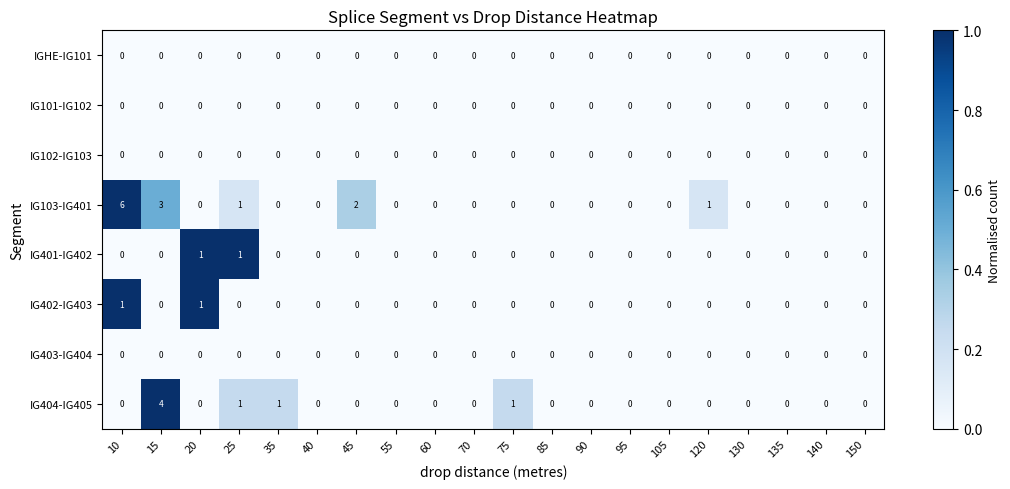

Between 10 and 70, which series saw the biggest shift?

IG103-IG401